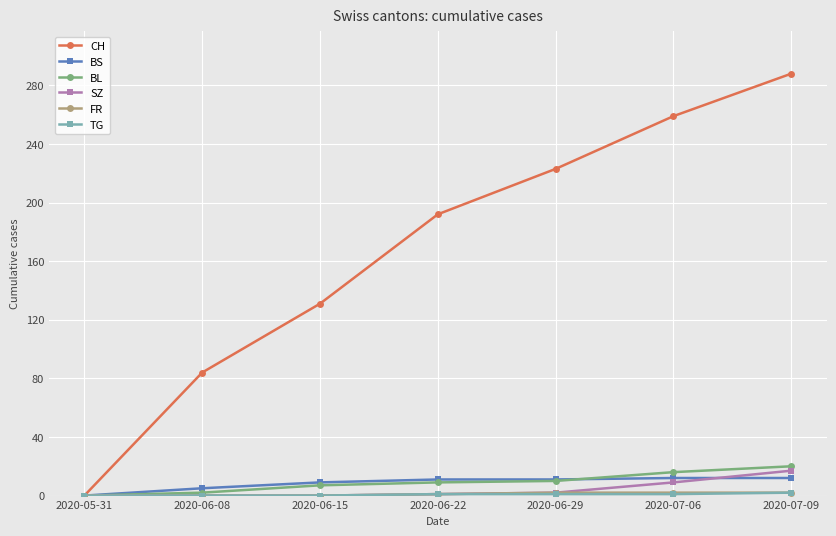

Is it true that BL equals 7 at 2020-06-15?

True